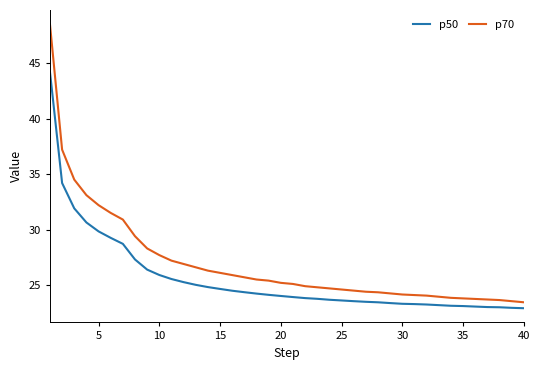

What is the minimum value for p50?

22.9